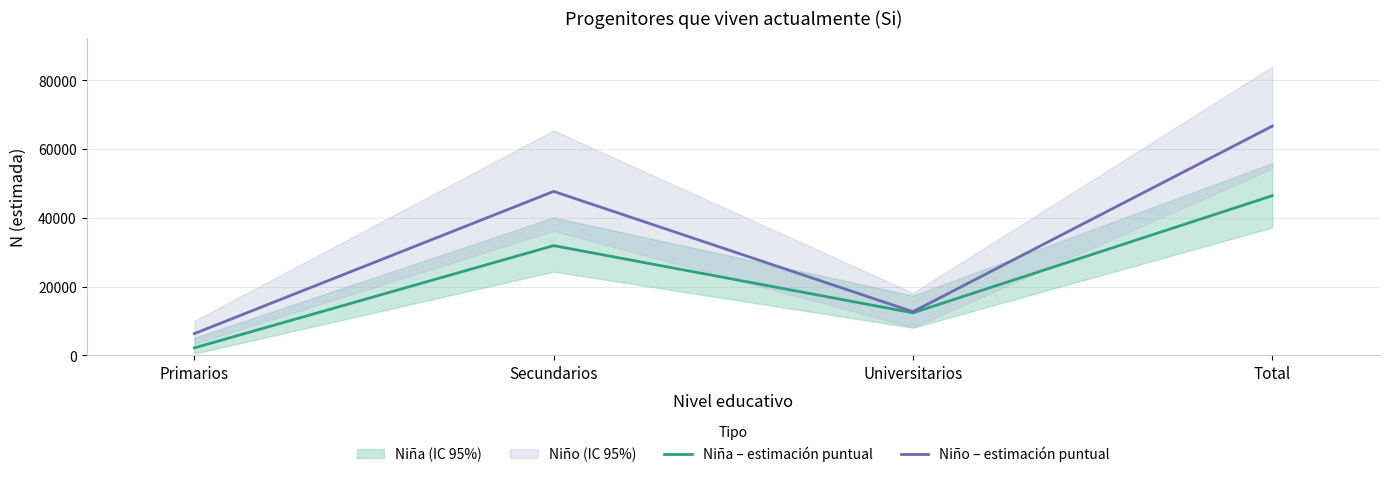

Between Universitarios and Primarios, which is larger?

Universitarios